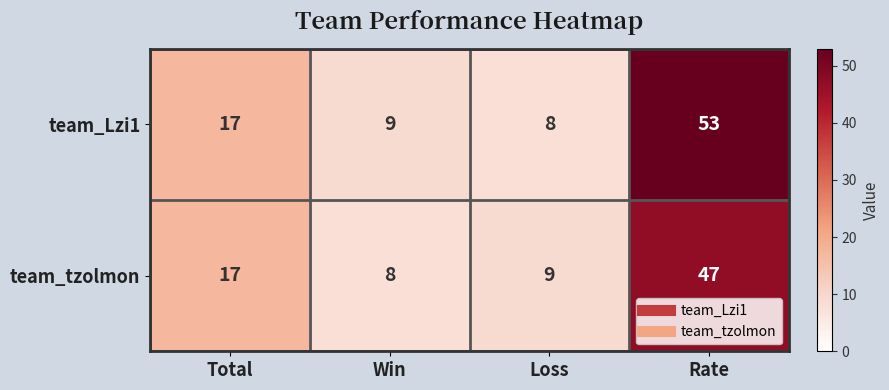

At which category is the sum across all series the highest?

Rate